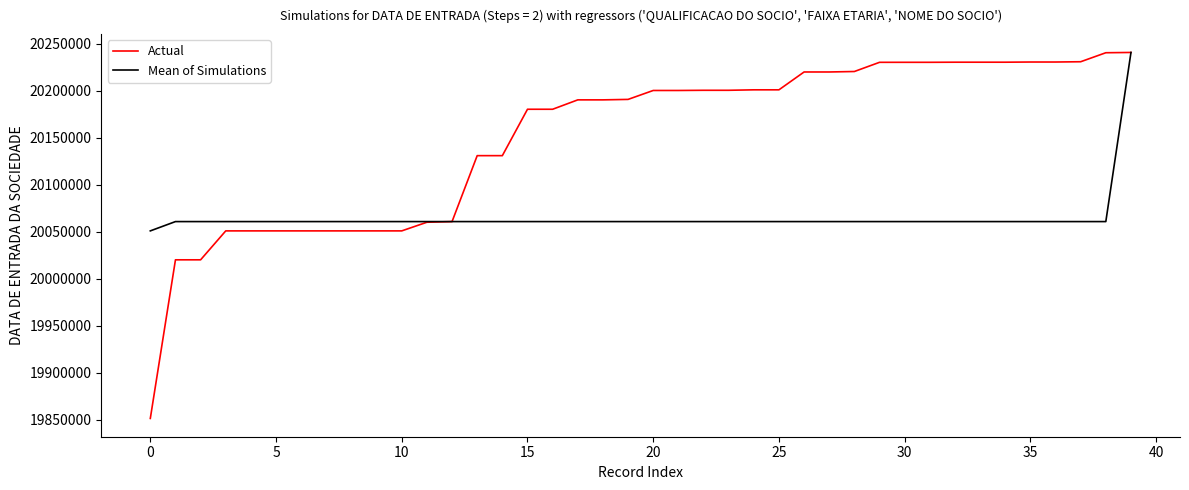

Which series has the largest total across all categories?

Actual